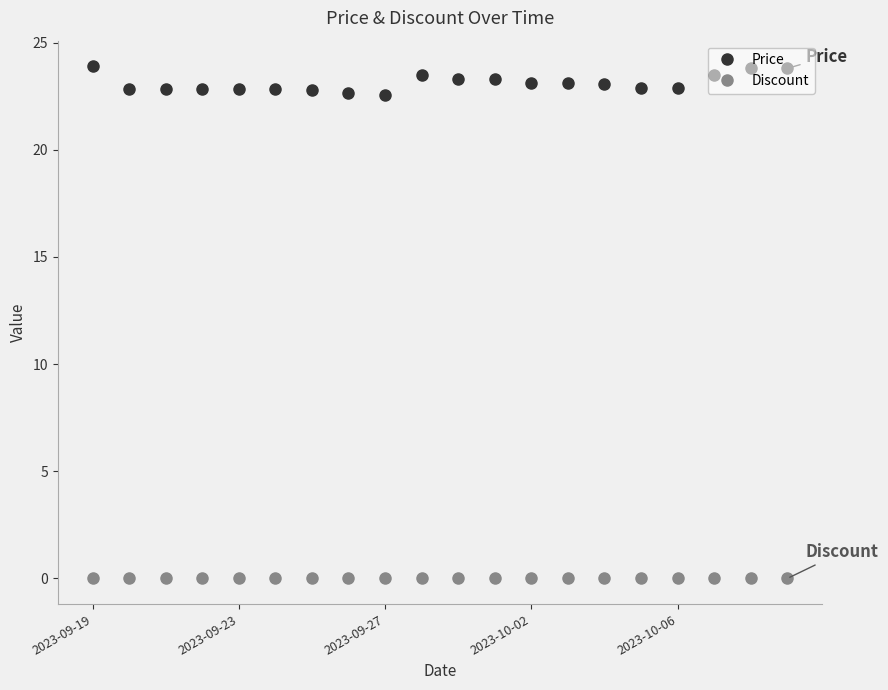

Rank the series by their maximum value, from highest to lowest.

Price, Discount